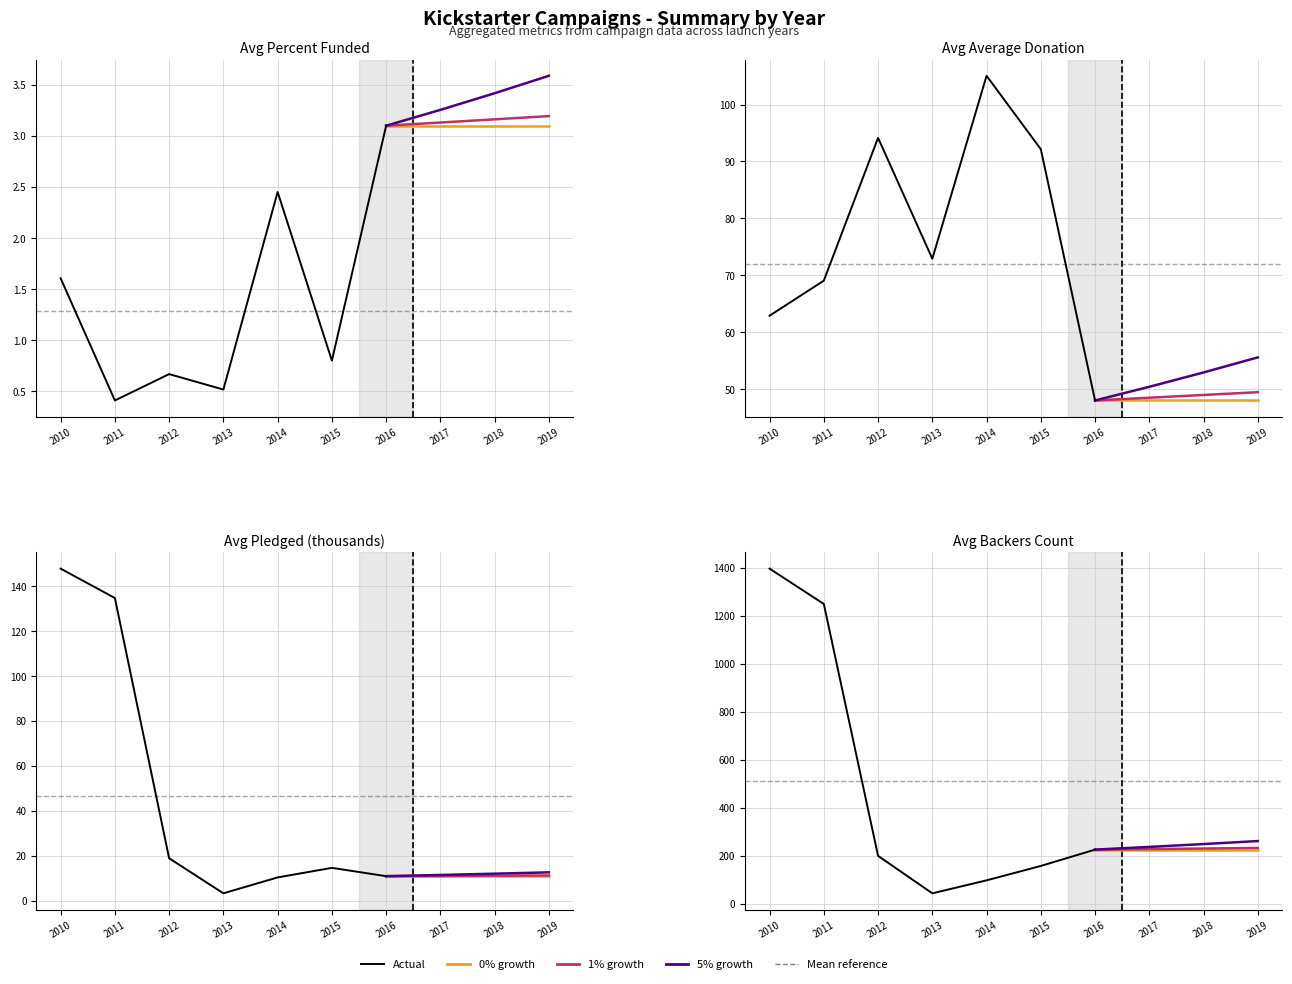

What is the value of the Backers Count Avg point at the 6th from the left?

158.0